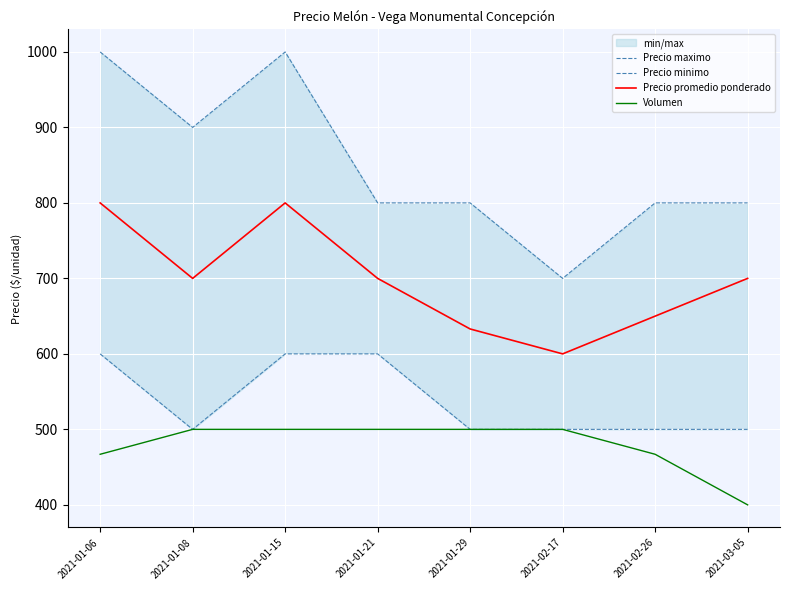

Reading left to right, extract all data points from this chart.

Precio maximo: 1000	900	1000	800	800	700	800	800
Precio minimo: 600	500	600	600	500	500	500	500
Precio promedio ponderado: 800	700	800	700	633	600	650	700
Volumen: 467	500	500	500	500	500	467	400